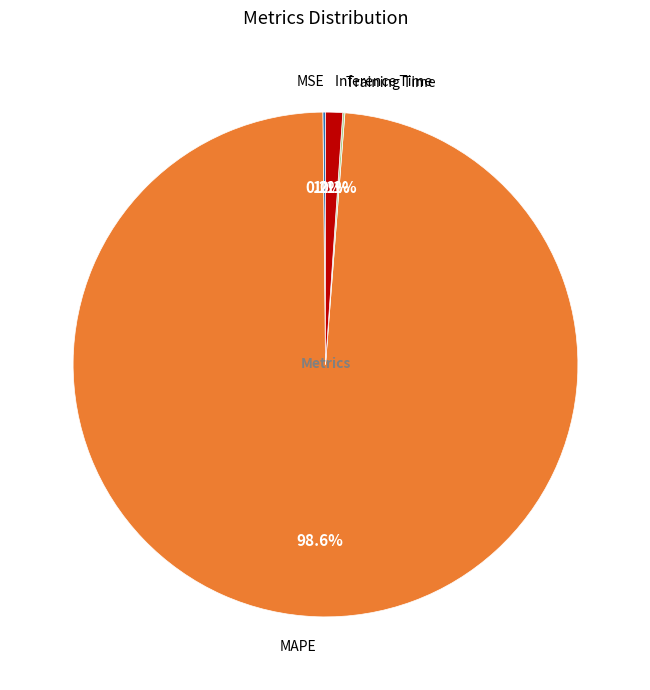

What is the majority slice?

MAPE